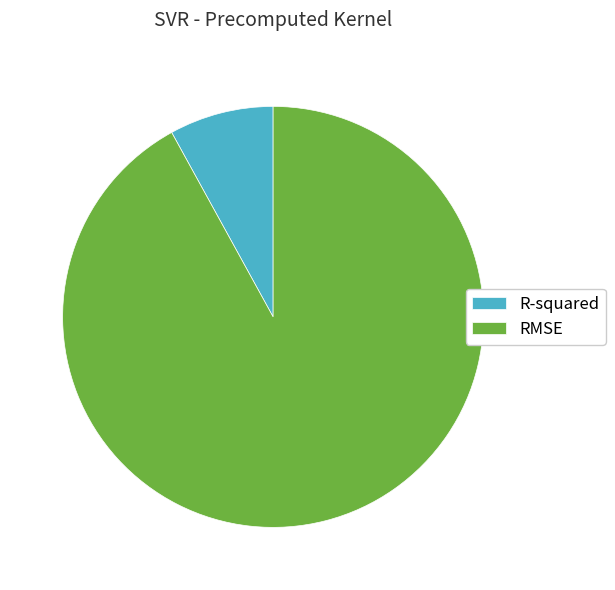

Does RMSE account for over 50% of the chart?

Yes